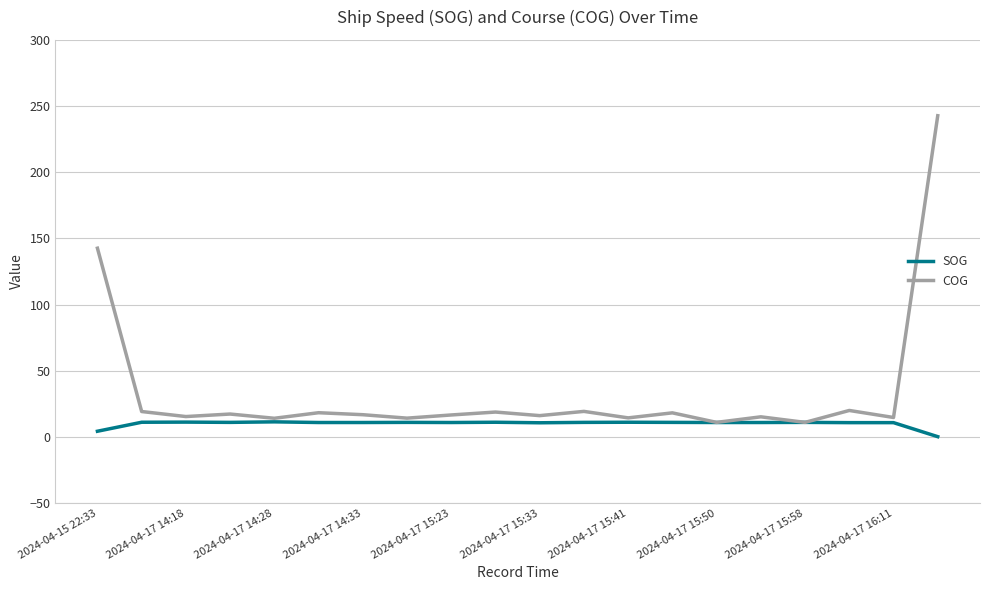

Which series has the largest range (max minus min)?

COG